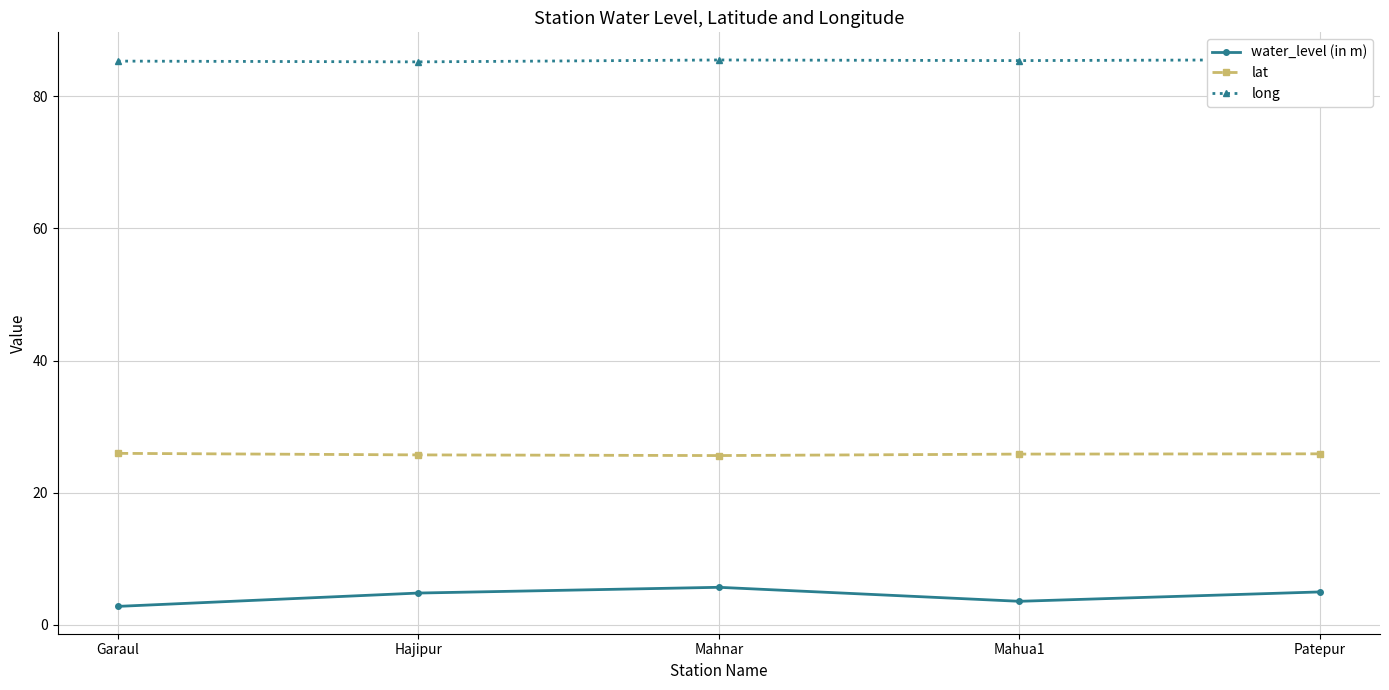

What is the difference between the maximum and minimum values in the lat series?

0.3